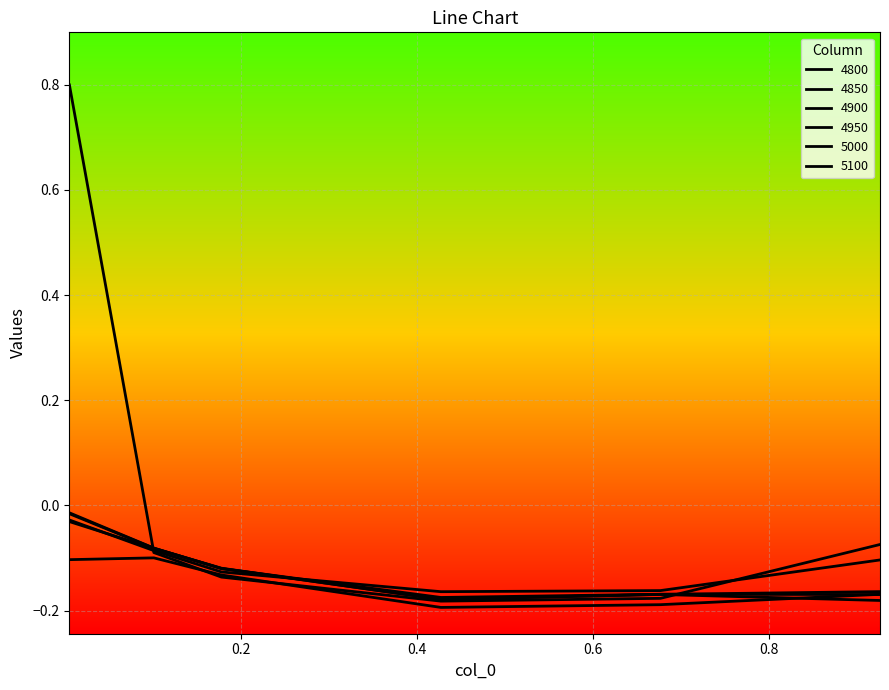

True or false: 4800 and 4950 intersect in this chart.

True